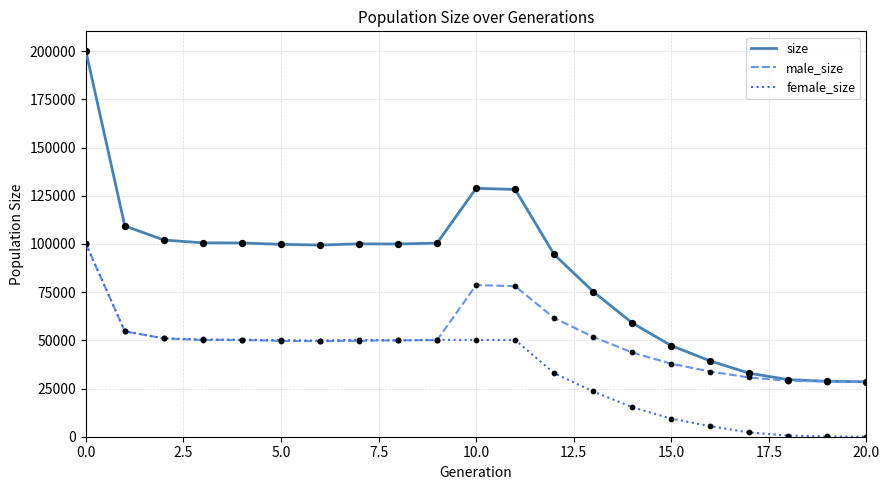

What are all the series names shown in the legend?

size, male_size, female_size